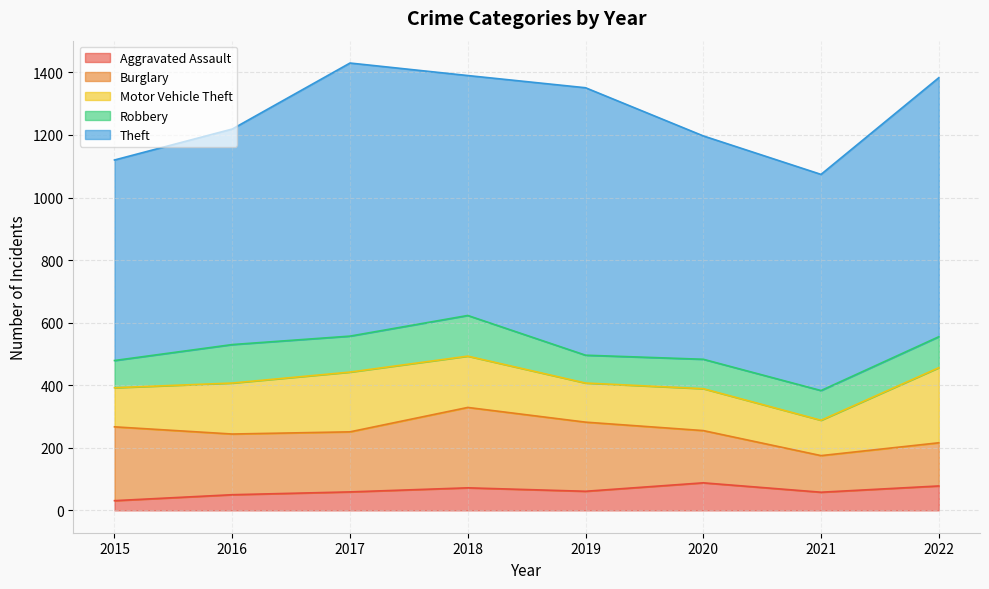

What is the average value of the Theft series?

757